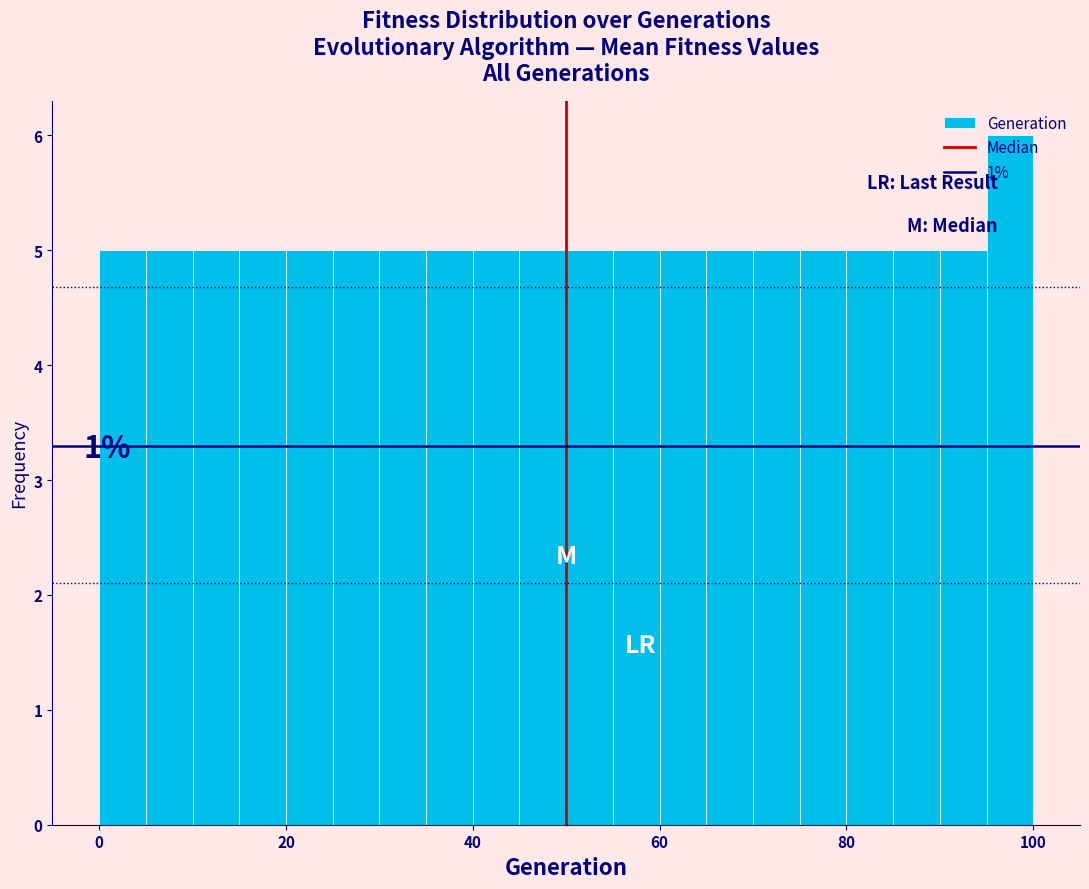

Around what value on the x-axis is the tallest bar? Give the approximate position of its centre, as read against the axis.

98